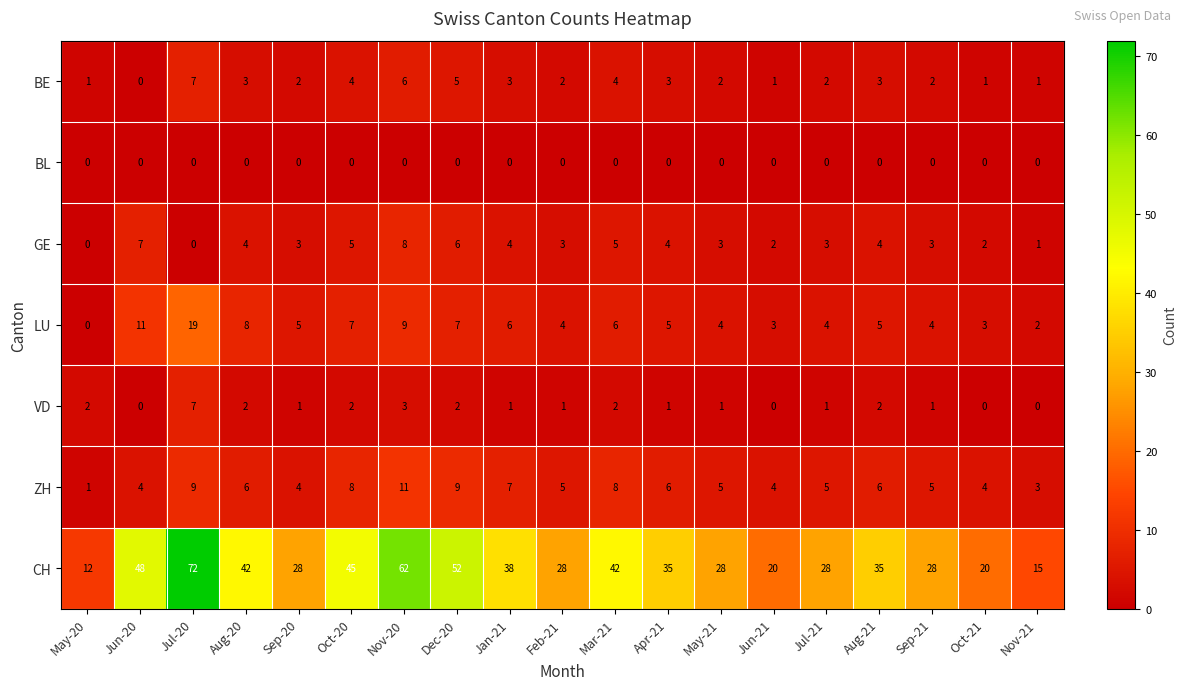

Which series has the widest spread of values?

CH